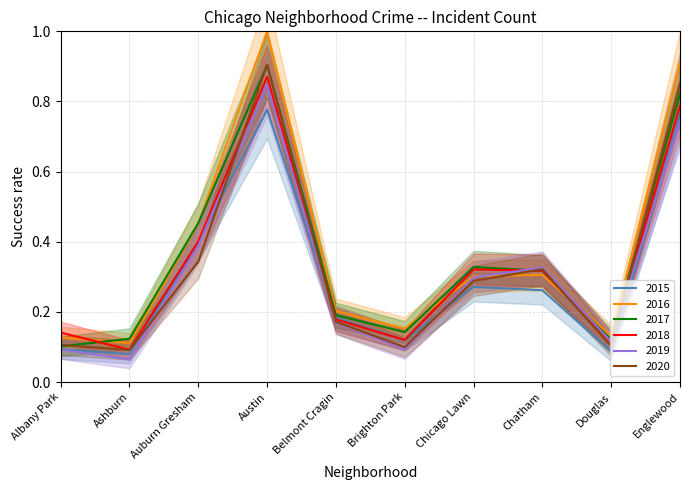

What is the difference between the maximum and minimum values in the 2018 series?

0.8